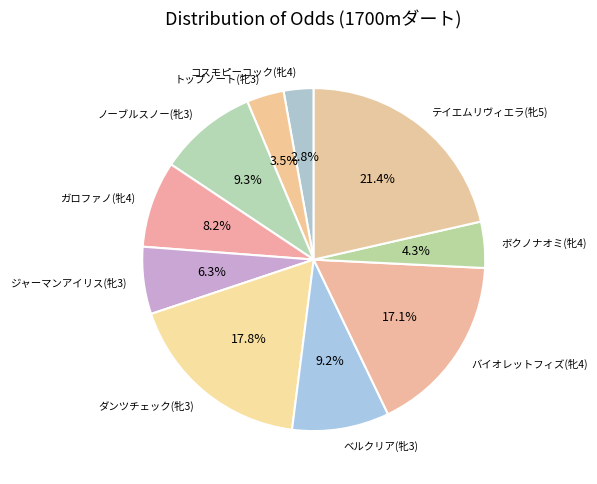

Combined, what portion of the pie is コスモピーコック(牝4) and トップノート(牝3)?

6.3%